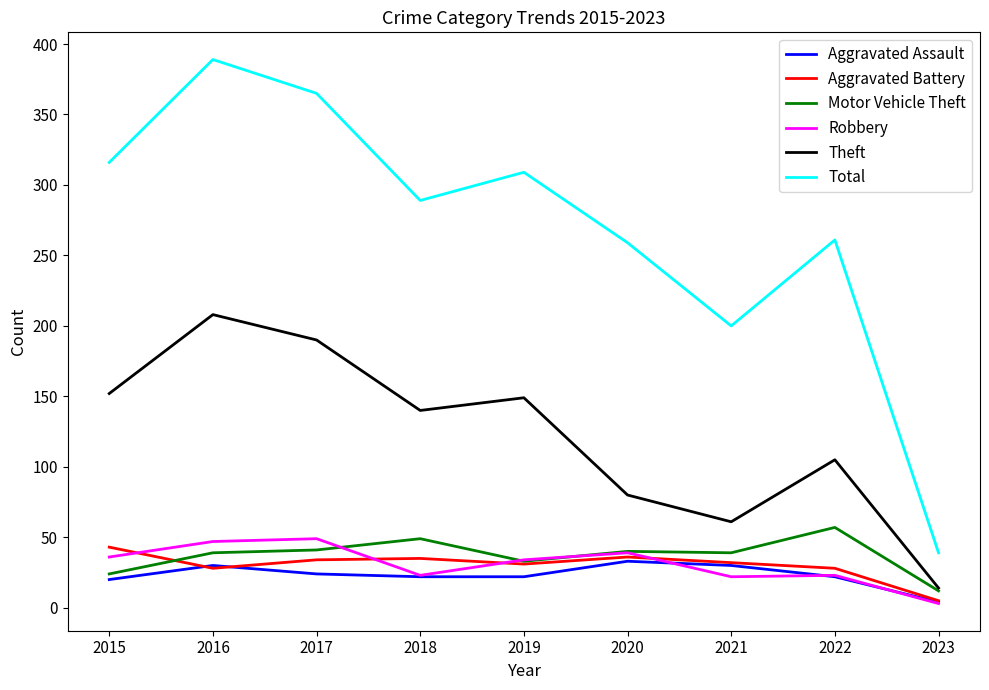

True or false: Total and Theft cross at least once.

False